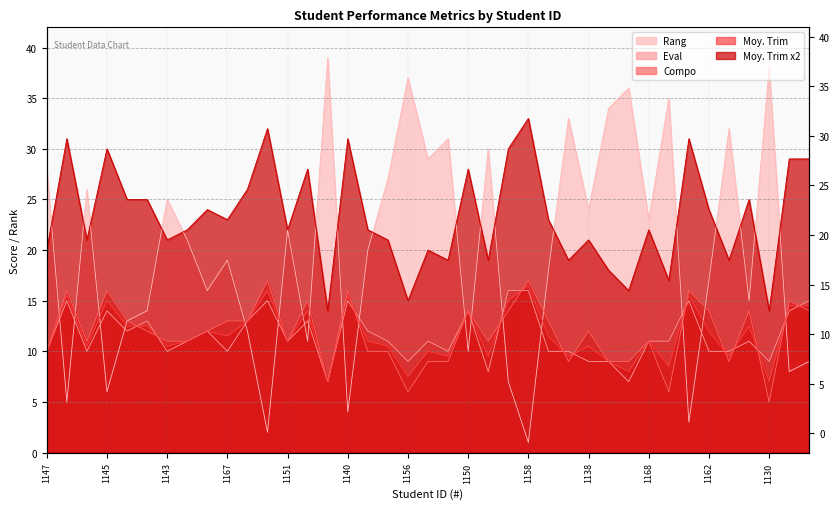

True or false: Rang and Moy. Trim x2 cross at least once.

True